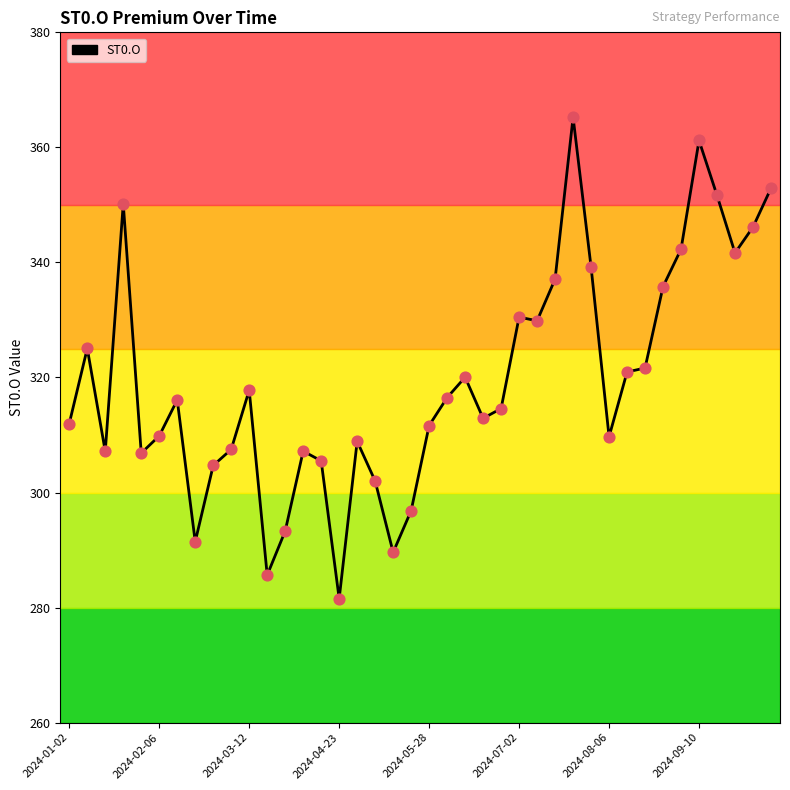

What is the smallest value displayed?

281.6